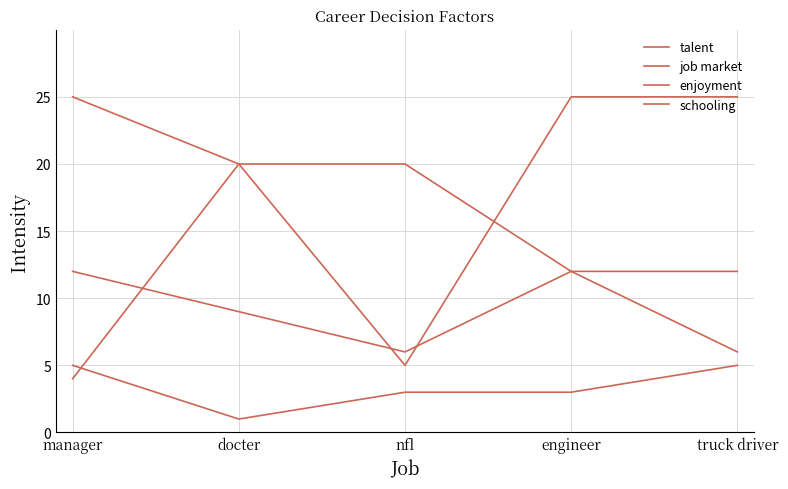

What is the maximum value for talent?

12